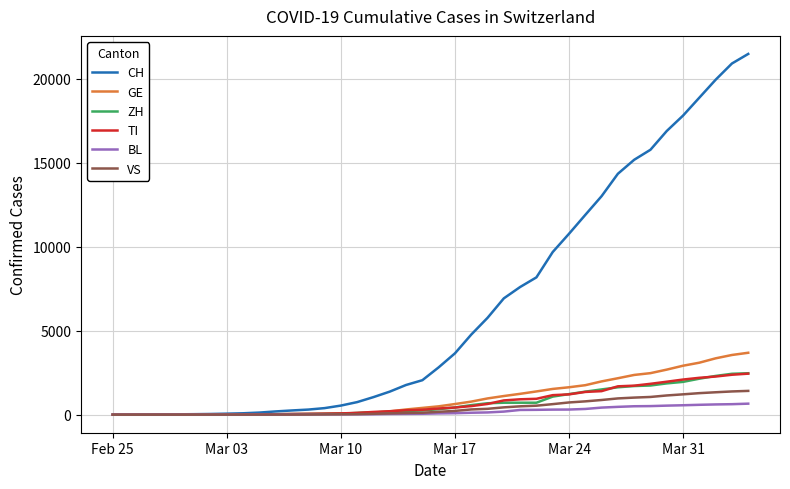

Does the chart have visible grid lines?

Yes